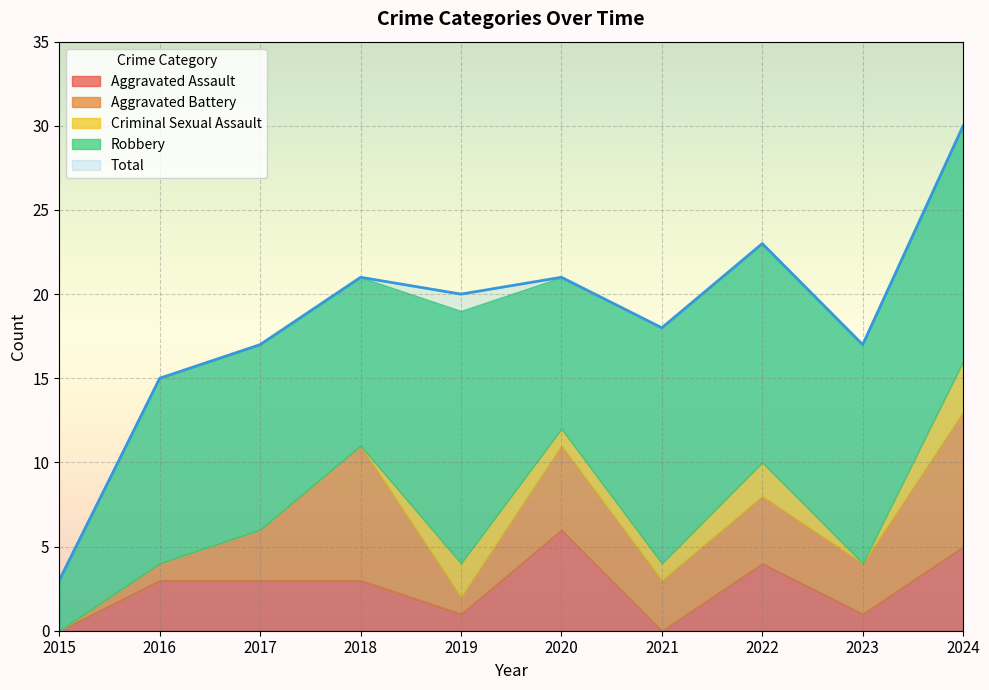

Rank the series by their maximum value, from lowest to highest.

Criminal Sexual Assault, Aggravated Assault, Aggravated Battery, Robbery, Total